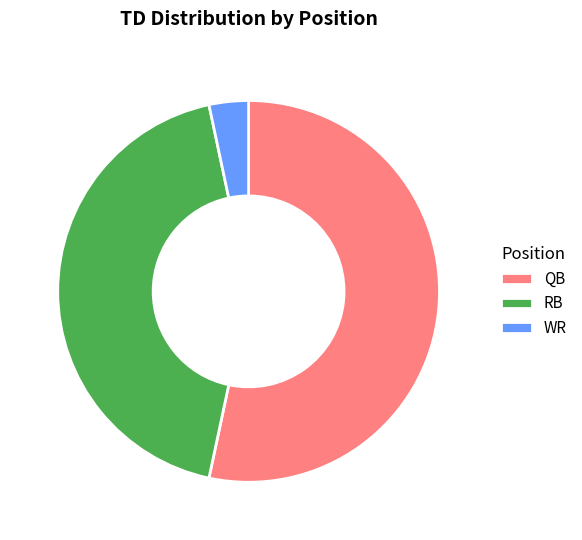

Which slice is the largest?

QB